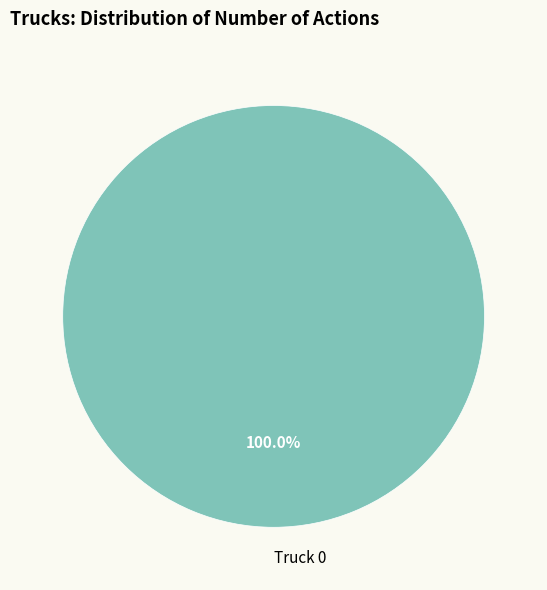

Count the number of slices in the pie.

1